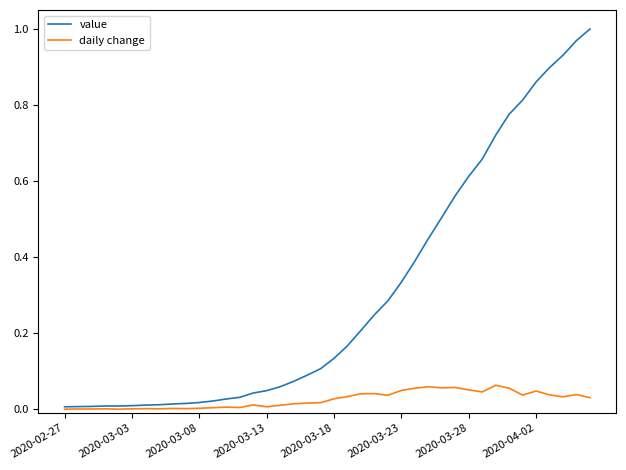

Rank the series by their maximum value, from lowest to highest.

daily change, value